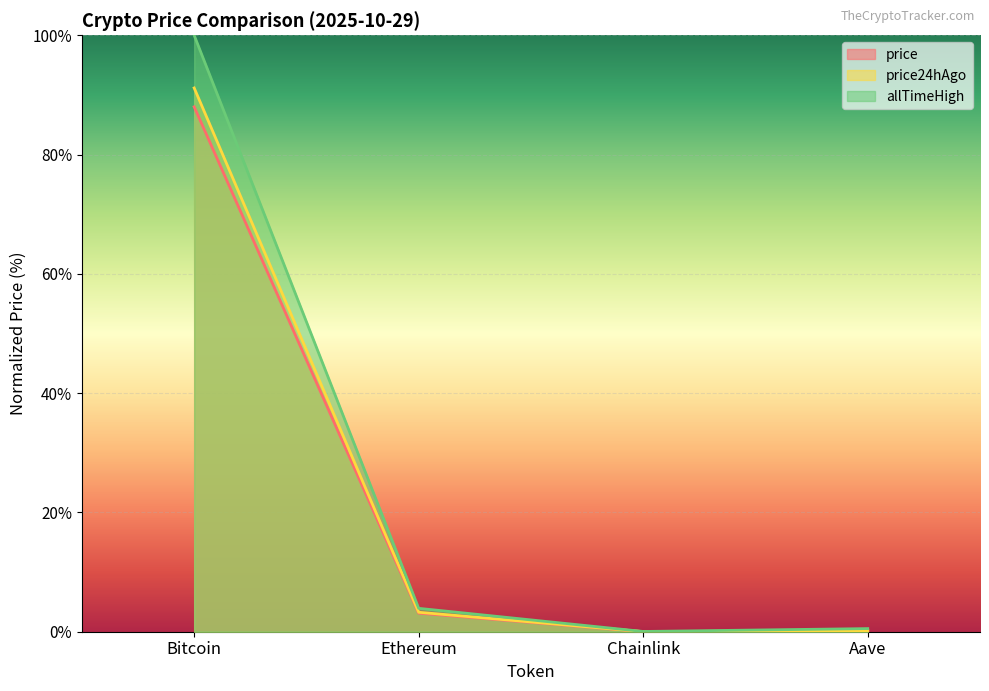

At which category is the sum across all series the highest?

Bitcoin